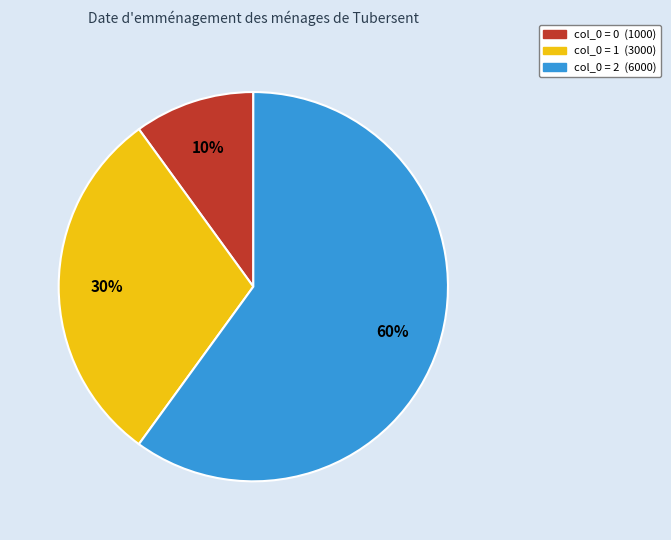

To the nearest percent, what is the difference between the largest and smallest slice percentages?

50%